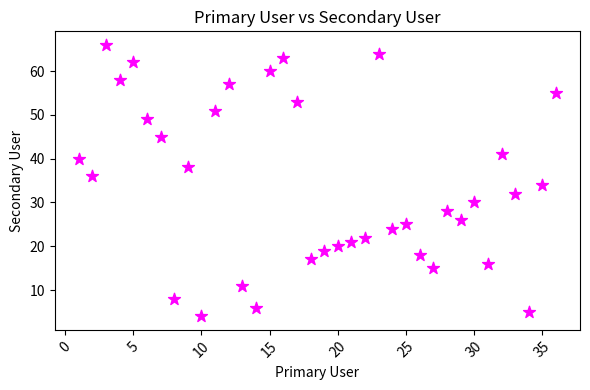

What is the range of Y values (max minus min)?

62